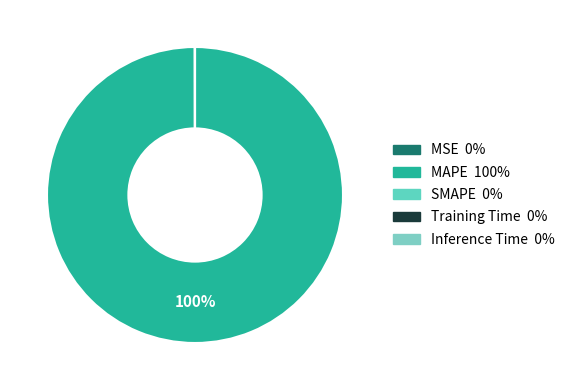

Which category has the biggest portion of the pie?

MAPE